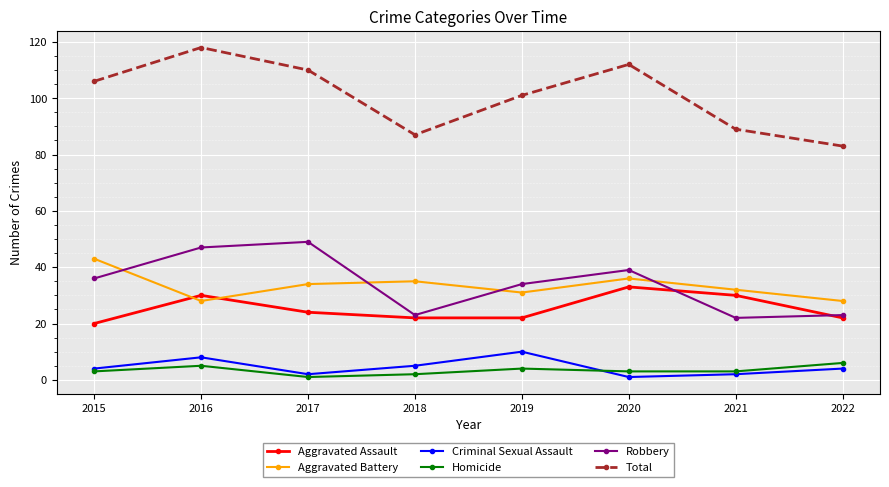

True or false: Homicide has a value of 2 at 2018.

True